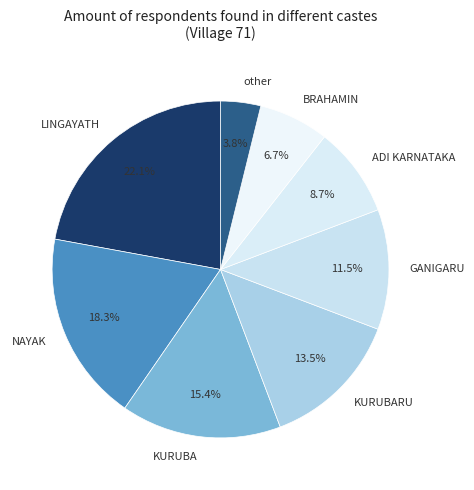

How much of the chart is everything except BRAHAMIN?

93.3%